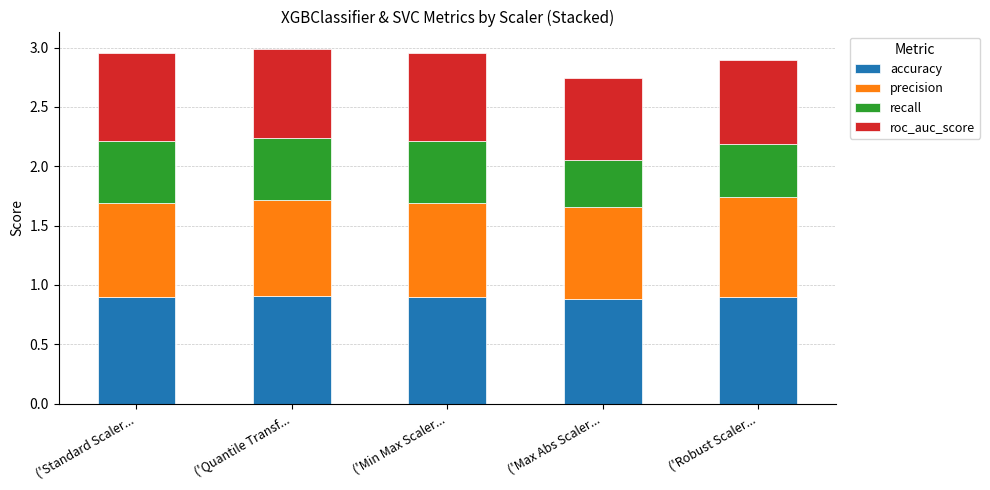

What is the total value across all series at ('Robust Scaler...?

2.9